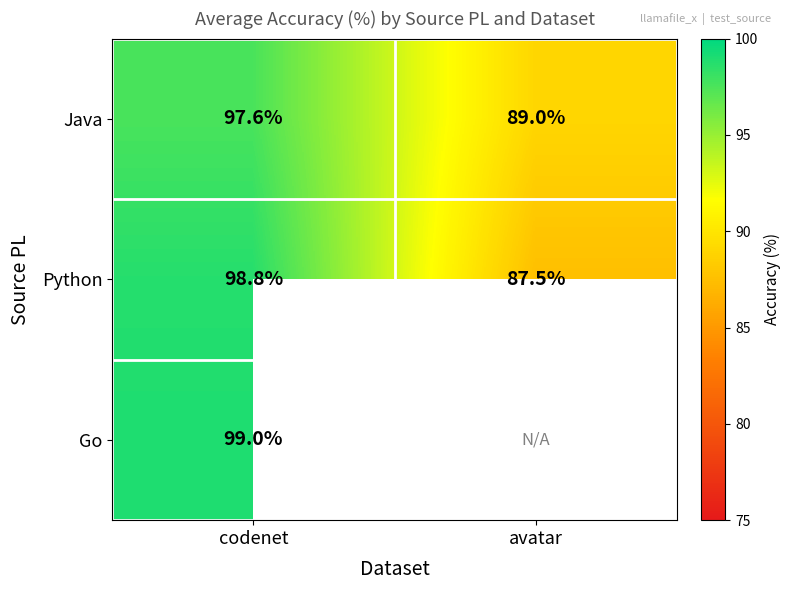

How many categories are shown in the chart?

2